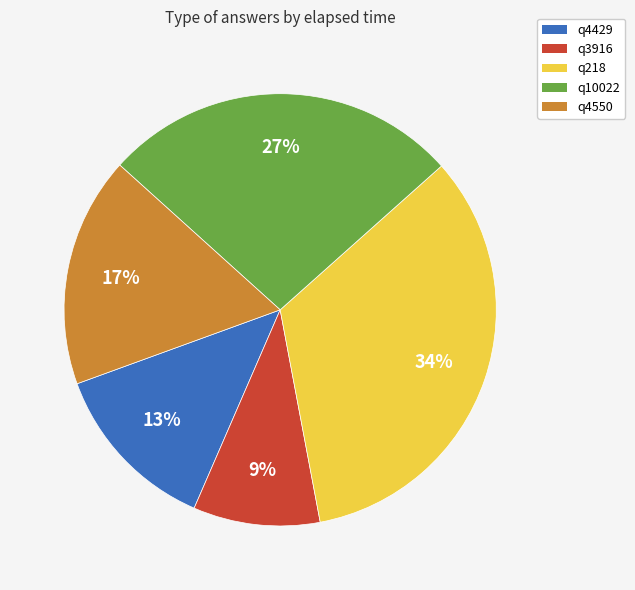

Rank the categories by value from lowest to highest.

q3916, q4429, q4550, q10022, q218